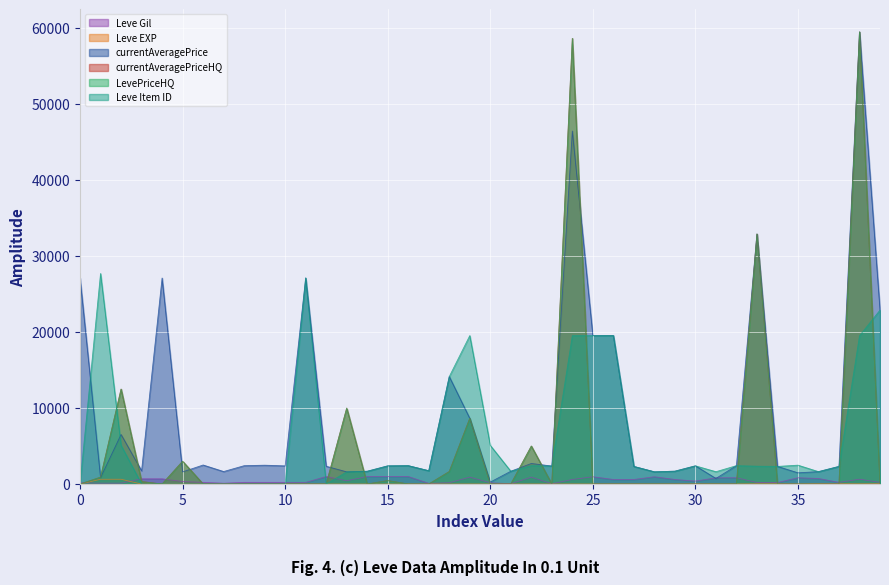

Does the chart display data point markers on the line(s)?

No